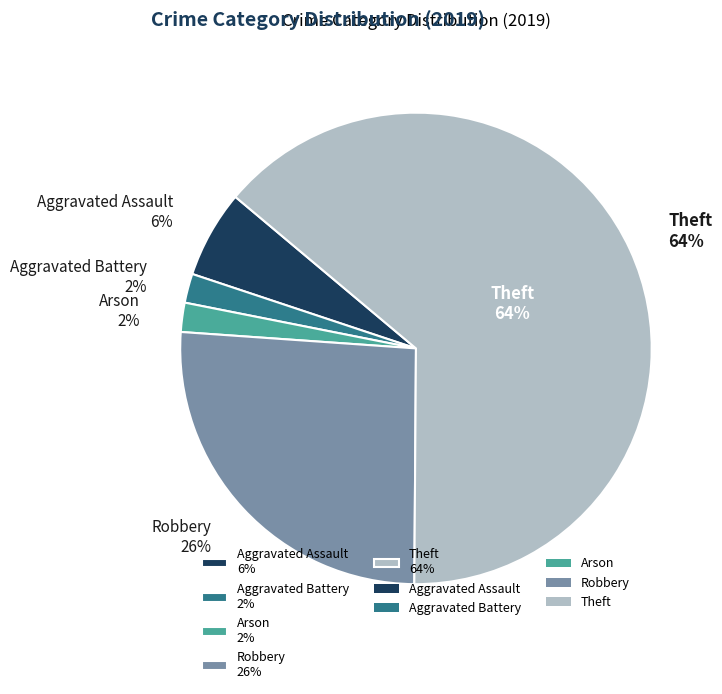

How many segments does this pie chart have?

5